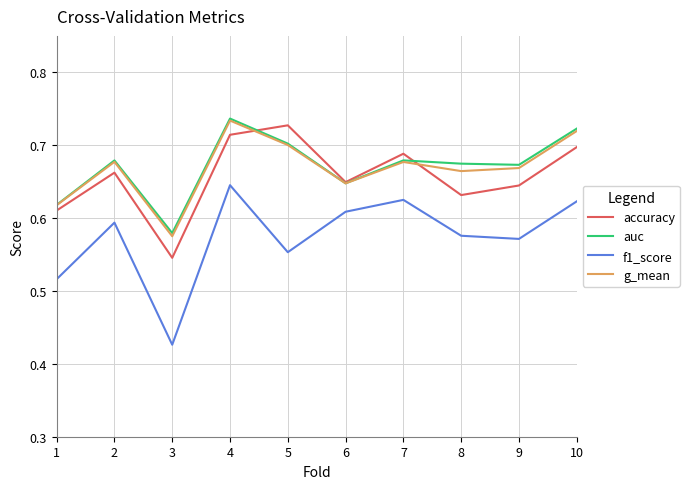

Which series has the widest spread of values?

f1_score